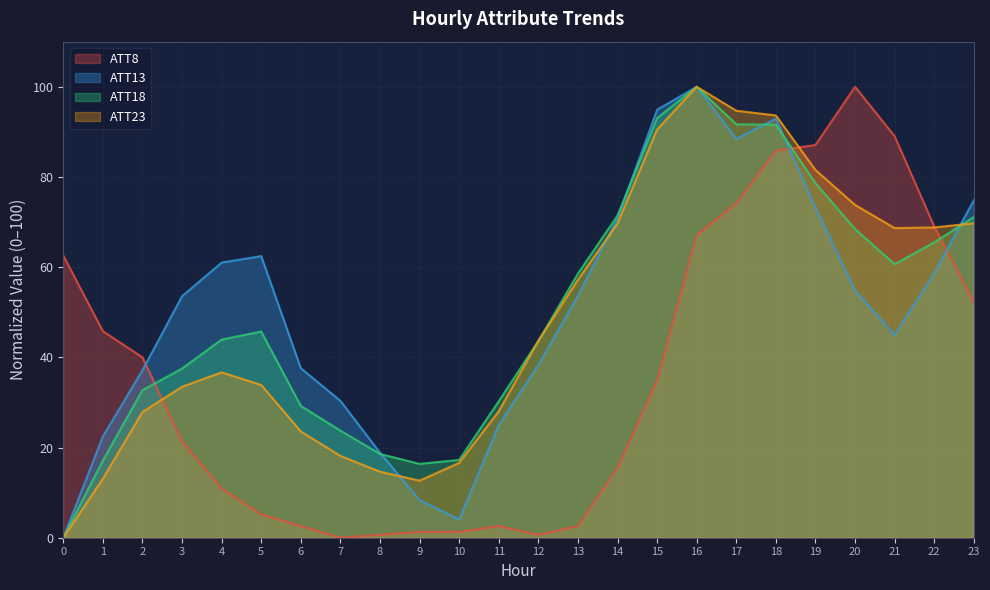

In ATT8, how many points are higher than both neighbors (excluding endpoints)?

2